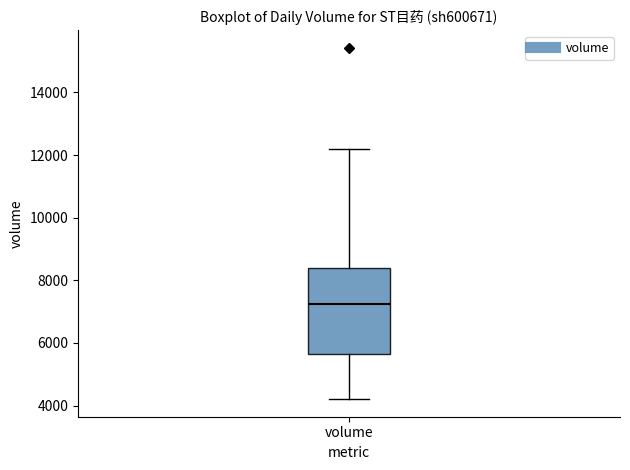

Read this box plot against the y-axis: the position of the median line, the range covered by the box, and the ends of both whiskers. The values are not printed on the chart, so give them approximately, as read against the axis.

median 7200, box 5600 to 8400, whiskers 4200 to 12200